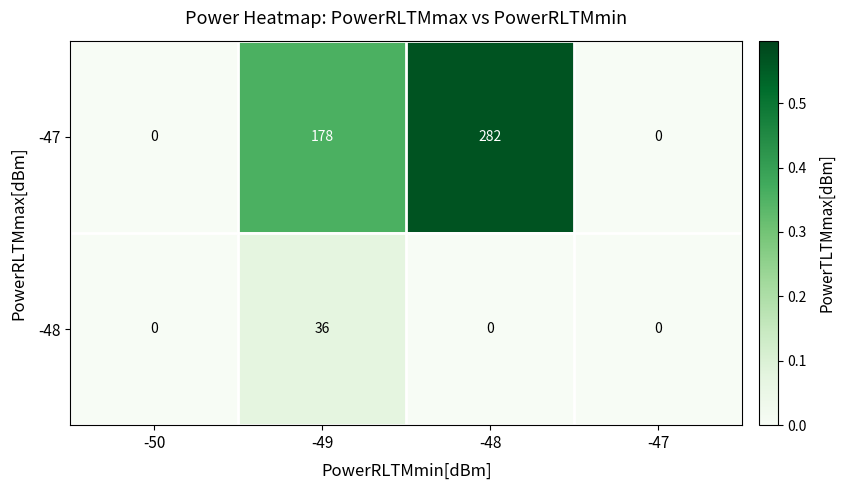

The value of -48 at -49 is 36. True or false?

True